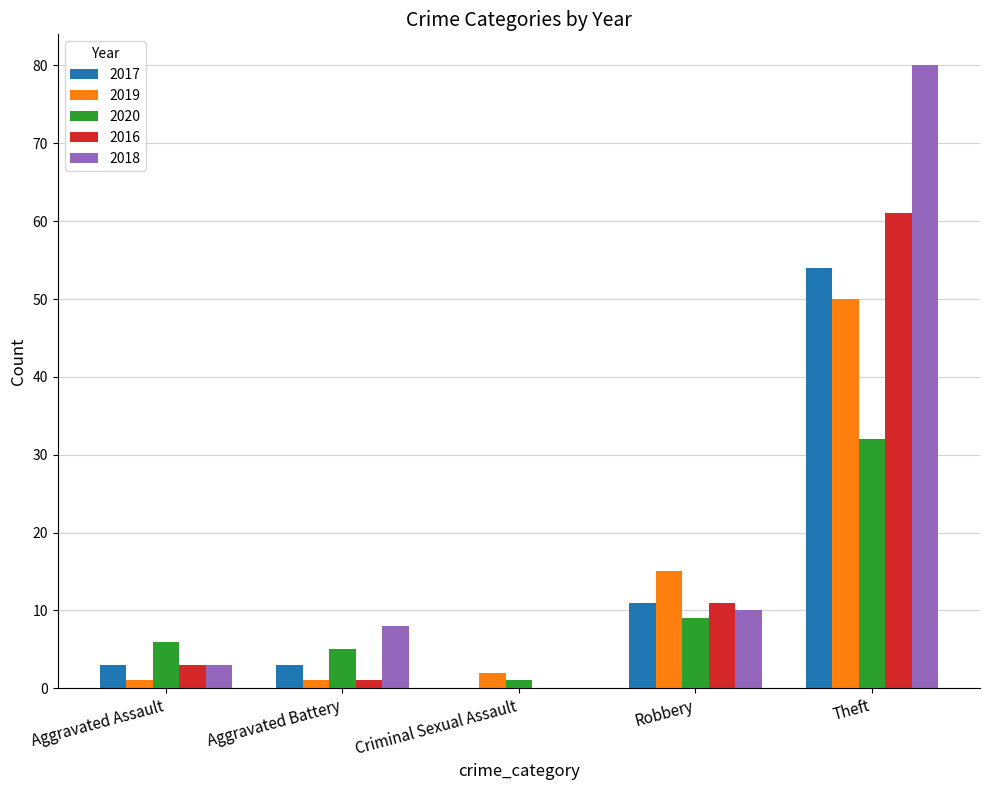

At which category is the sum across all series the highest?

Theft